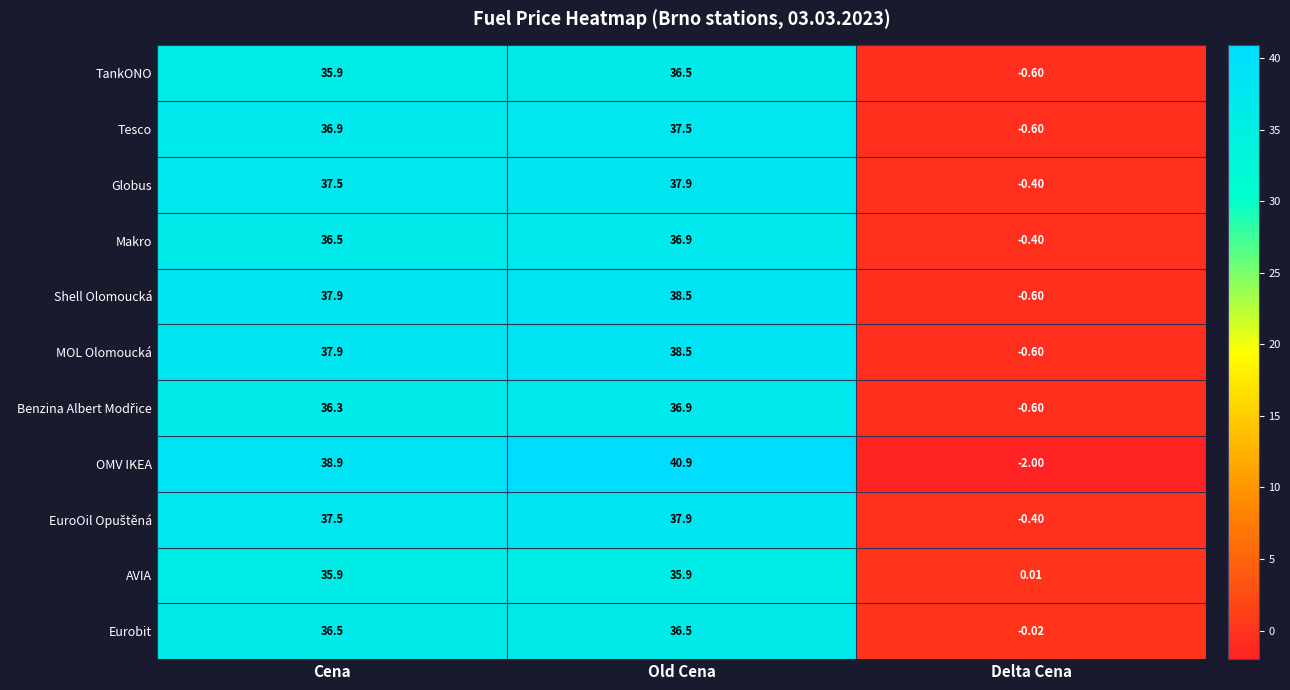

How many data points in Eurobit are above 36?

2